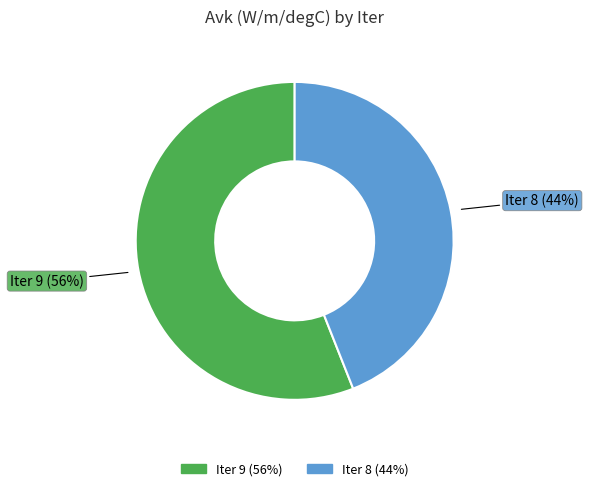

Which slice represents more than half of the pie?

Iter 9 (56%)